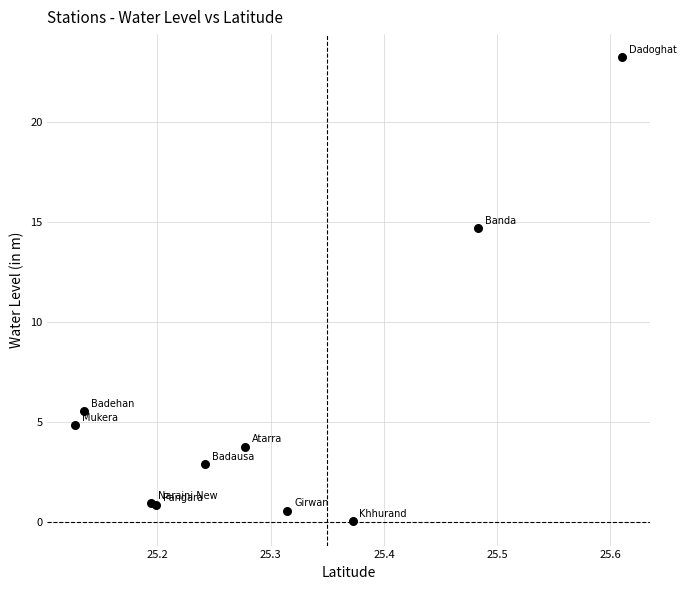

What Y value in the scatter plot is closest to 11?

14.7